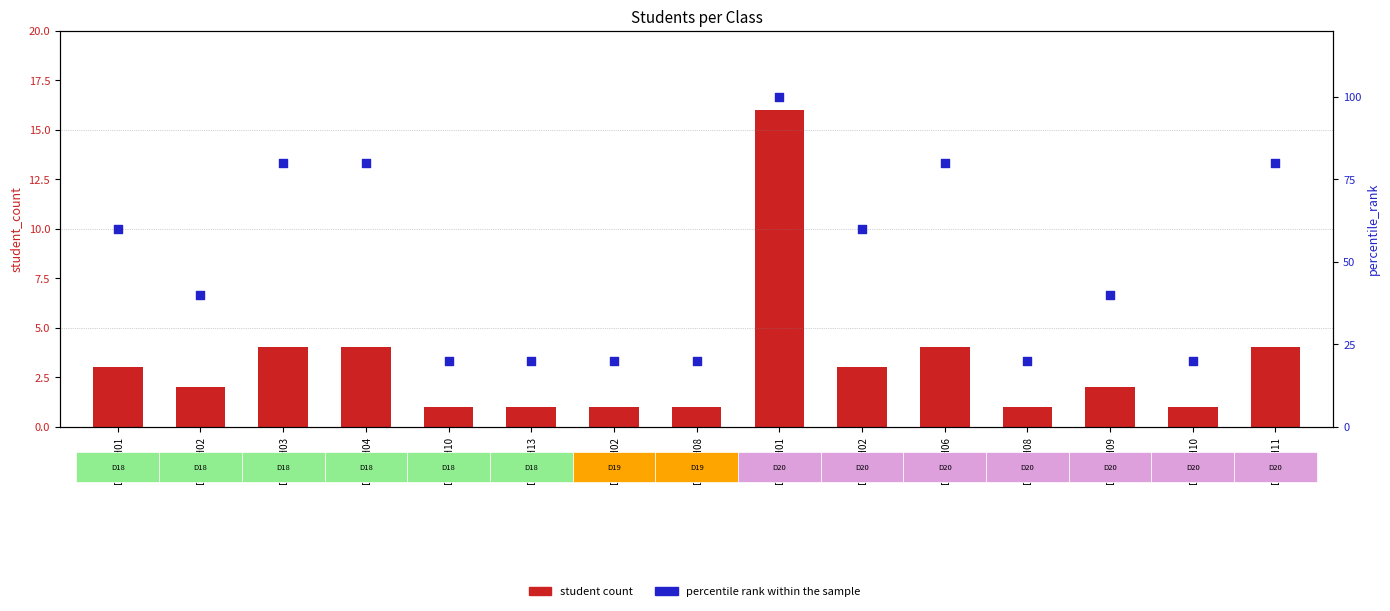

What is the total value across all series at D20_TH06?

84